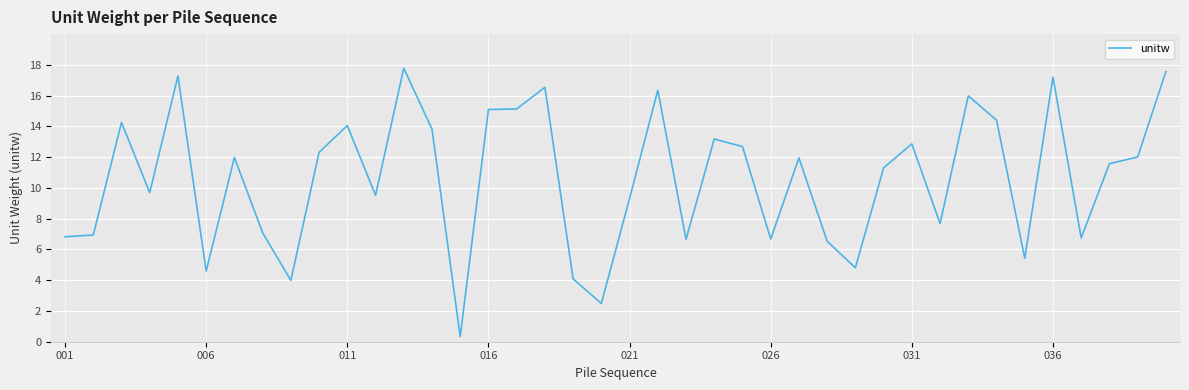

What is the maximum value shown in the chart?

17.8